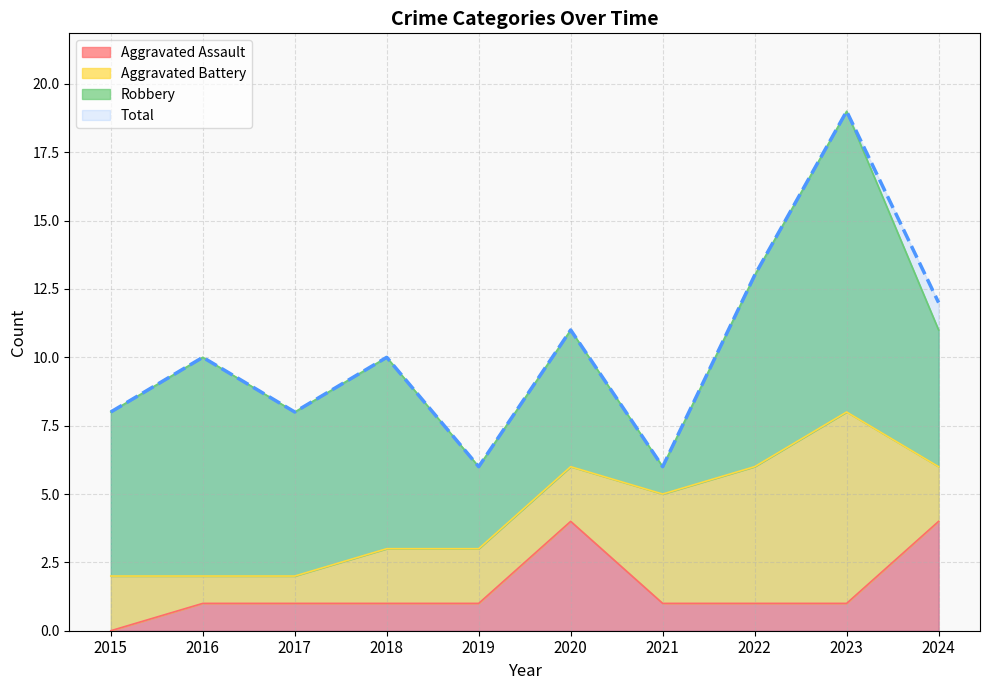

True or false: Total and Aggravated Assault intersect in this chart.

False